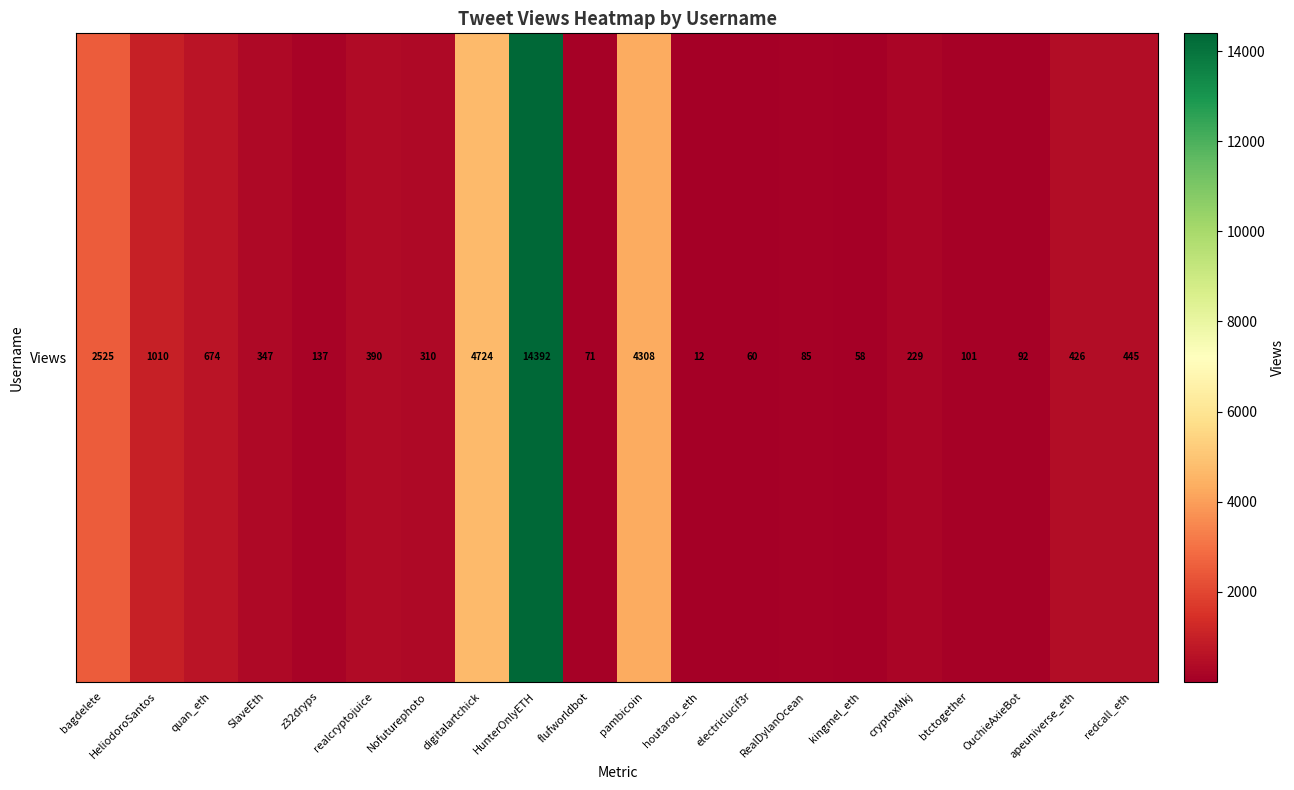

Which has a higher value, z32dryps or houtarou_eth?

z32dryps